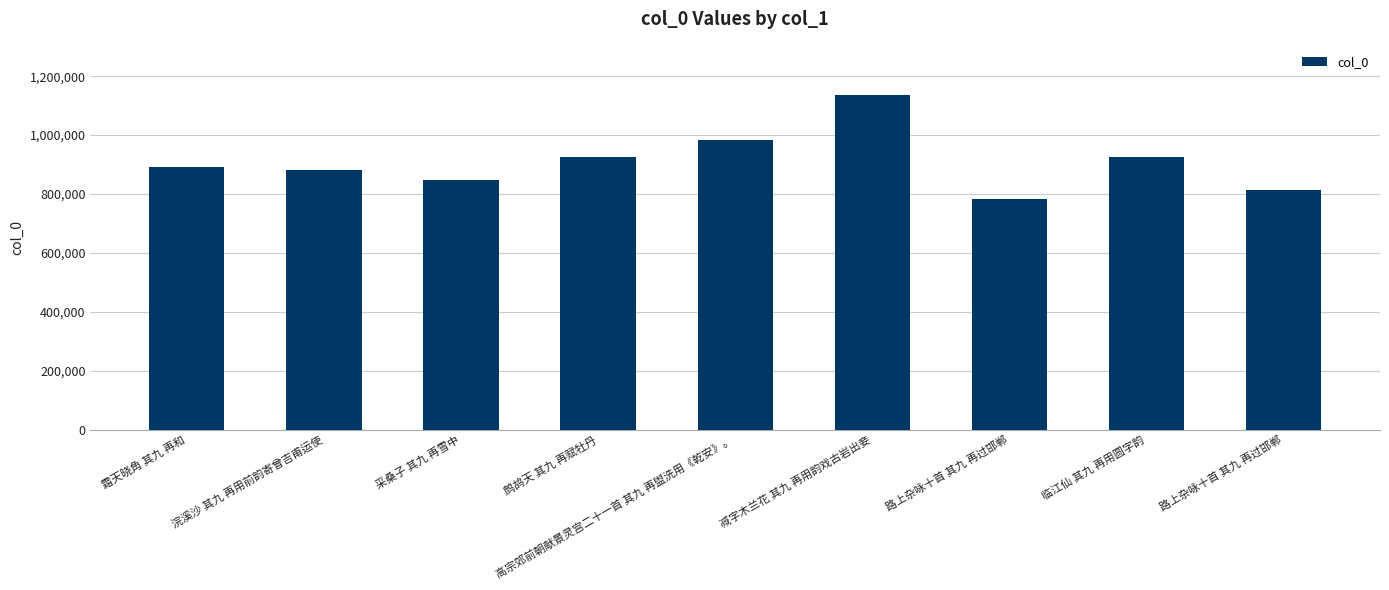

The value at 临江仙 其九 再用圆字韵 is 365707. True or false?

False